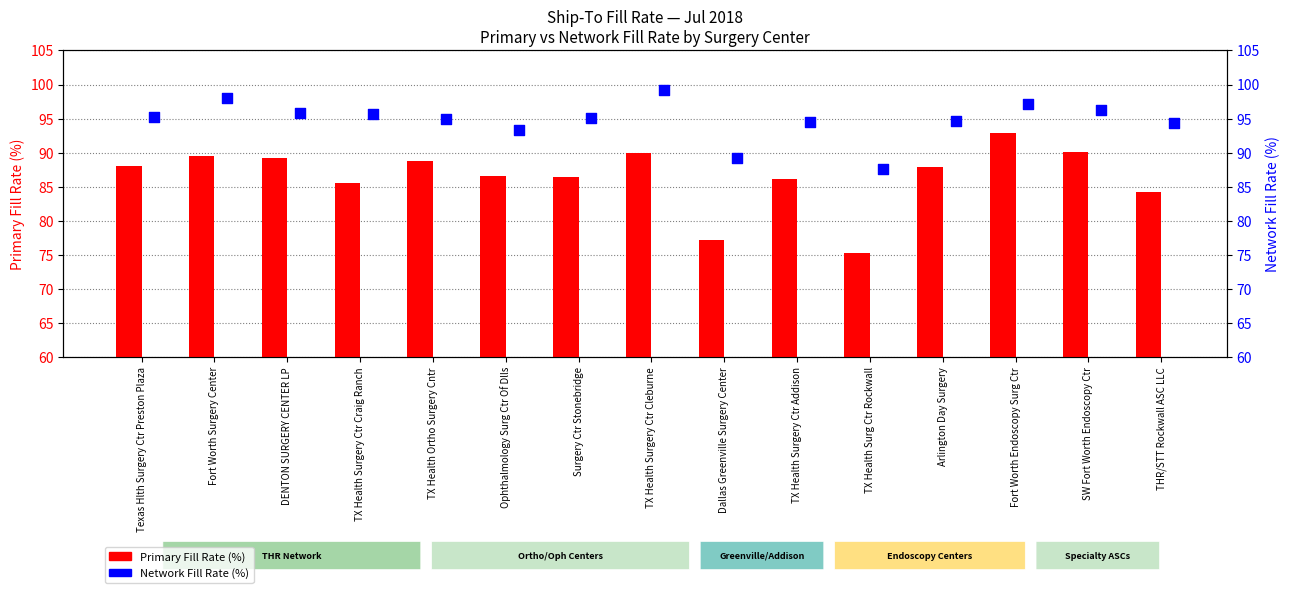

Which series reaches the maximum Y coordinate?

Network Fill Rate (%)